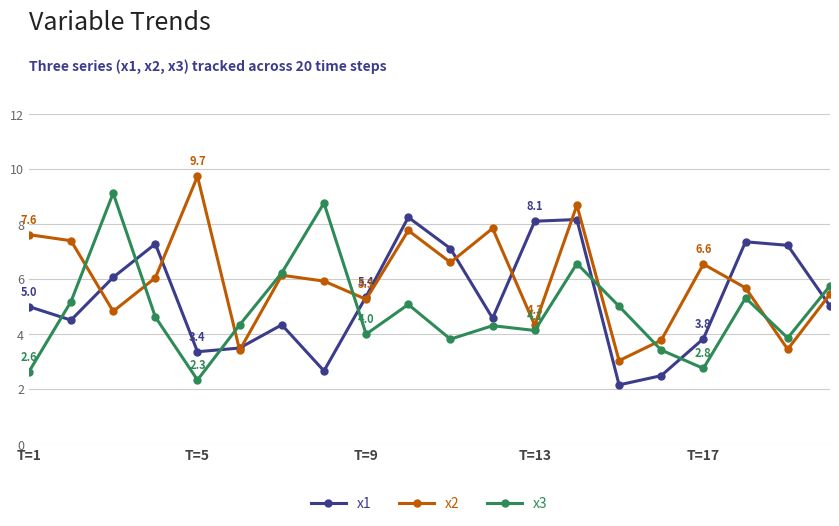

True or false: x1 and x3 intersect in this chart.

True